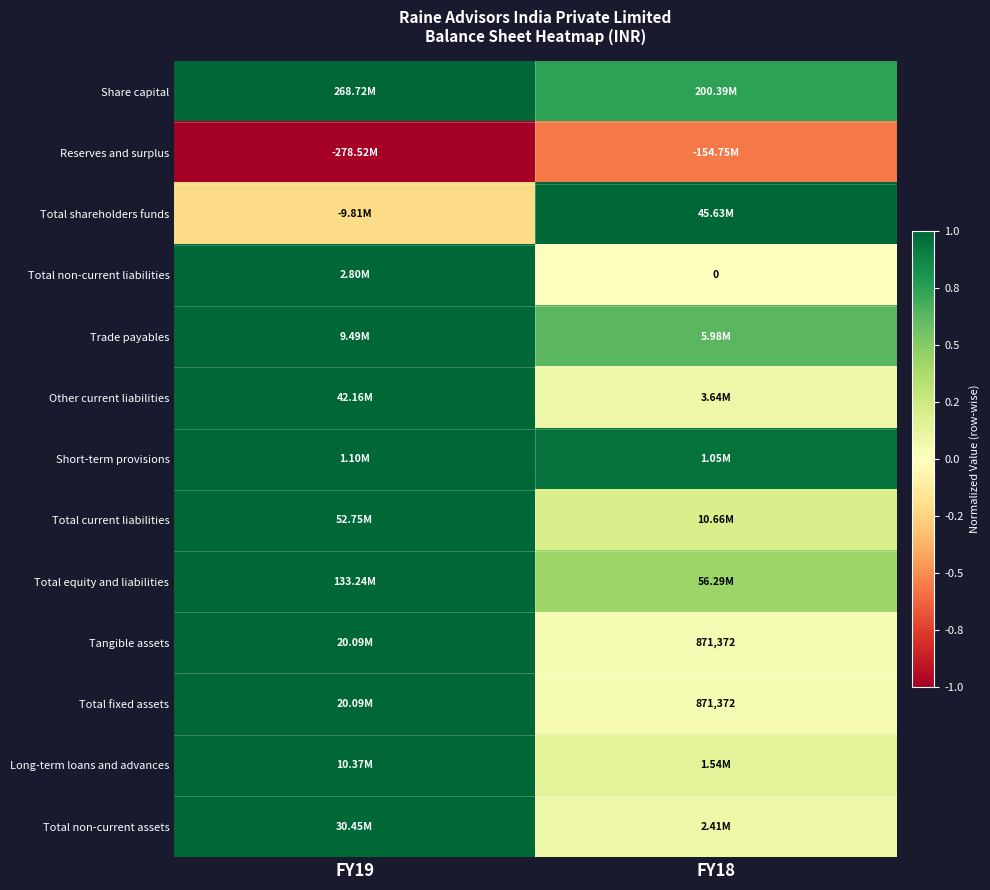

Count the number of categories in the chart.

2